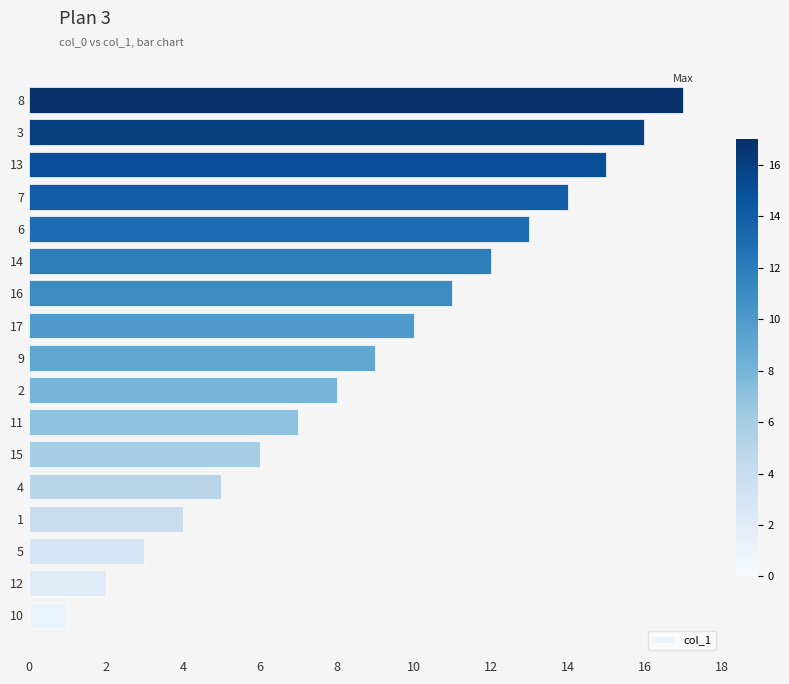

What is the ratio of the value at 3 to the value at 13?

1.1